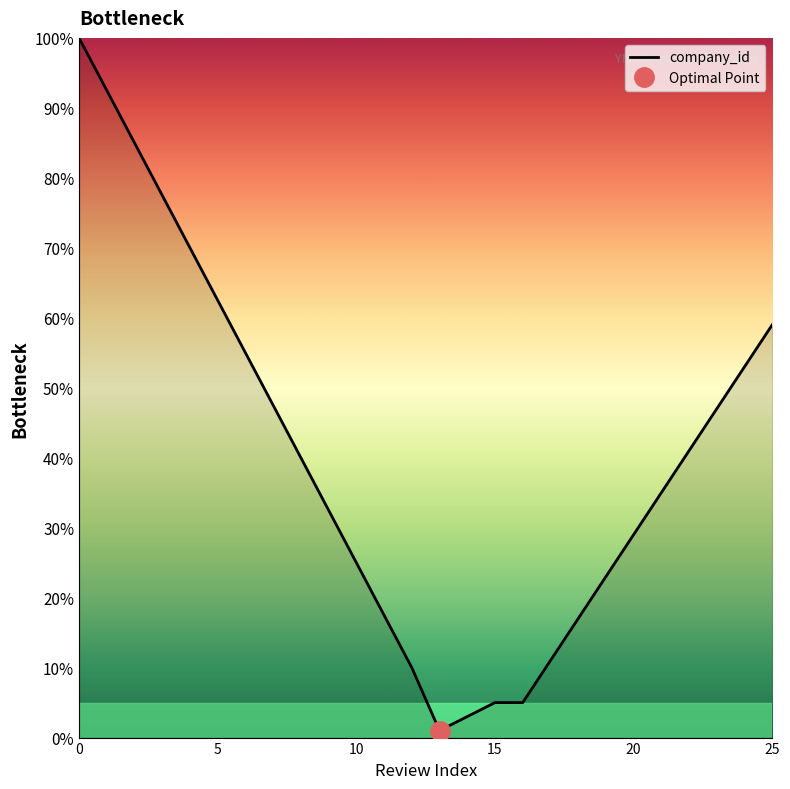

What is the label of the 19th point from the left?

18